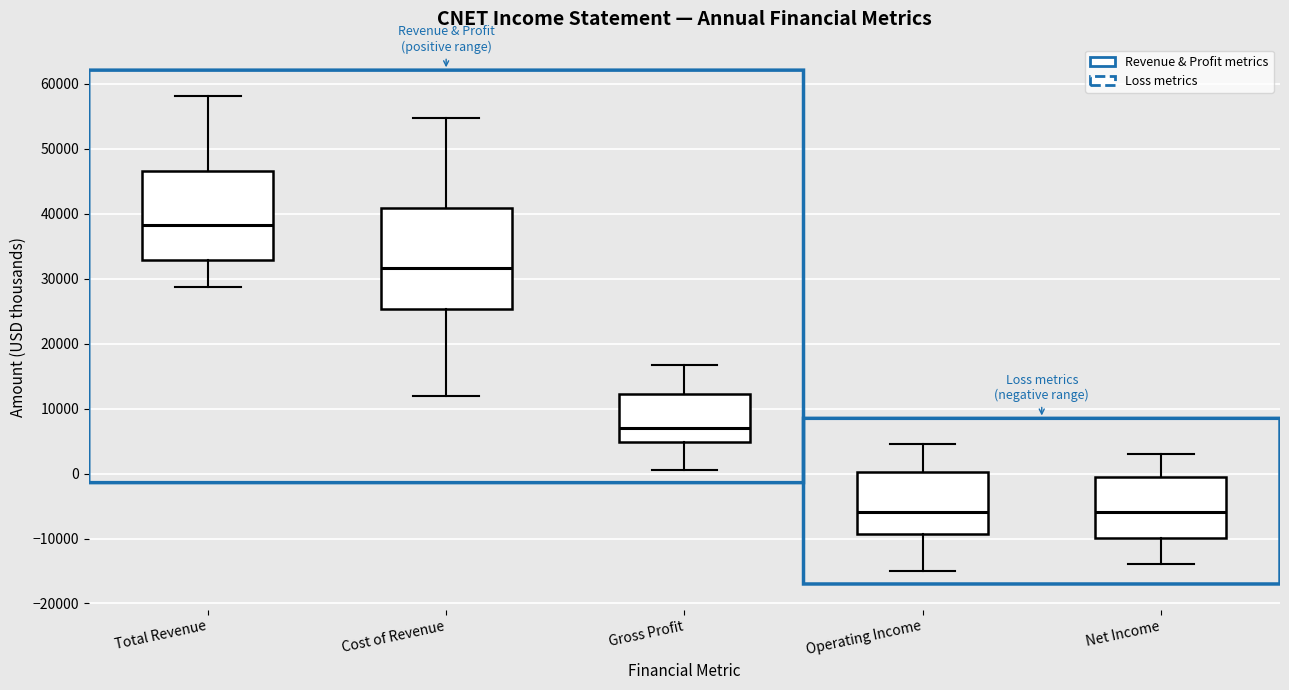

Which box has the highest median line?

Total Revenue